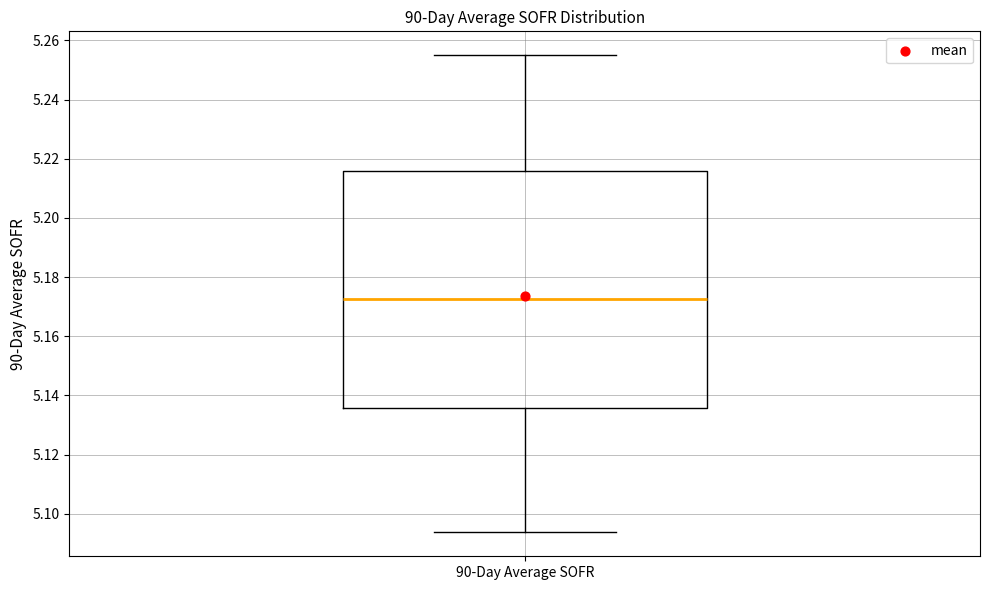

Transcribe this box plot: give where the median line is, the range the box spans, and where the two whiskers end, as read against the y-axis. The values are not printed on the chart, so give them approximately, as read against the axis.

median 5.172, box 5.136 to 5.216, whiskers 5.094 to 5.256